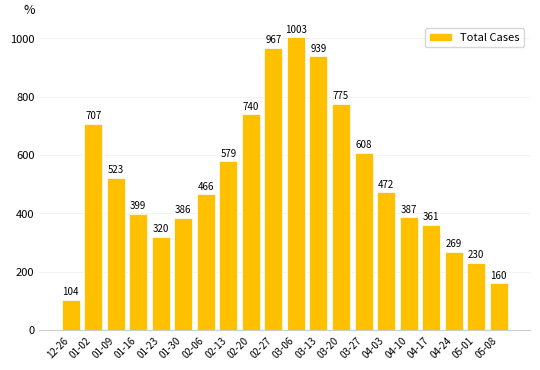

How many data points are less than 472?

10